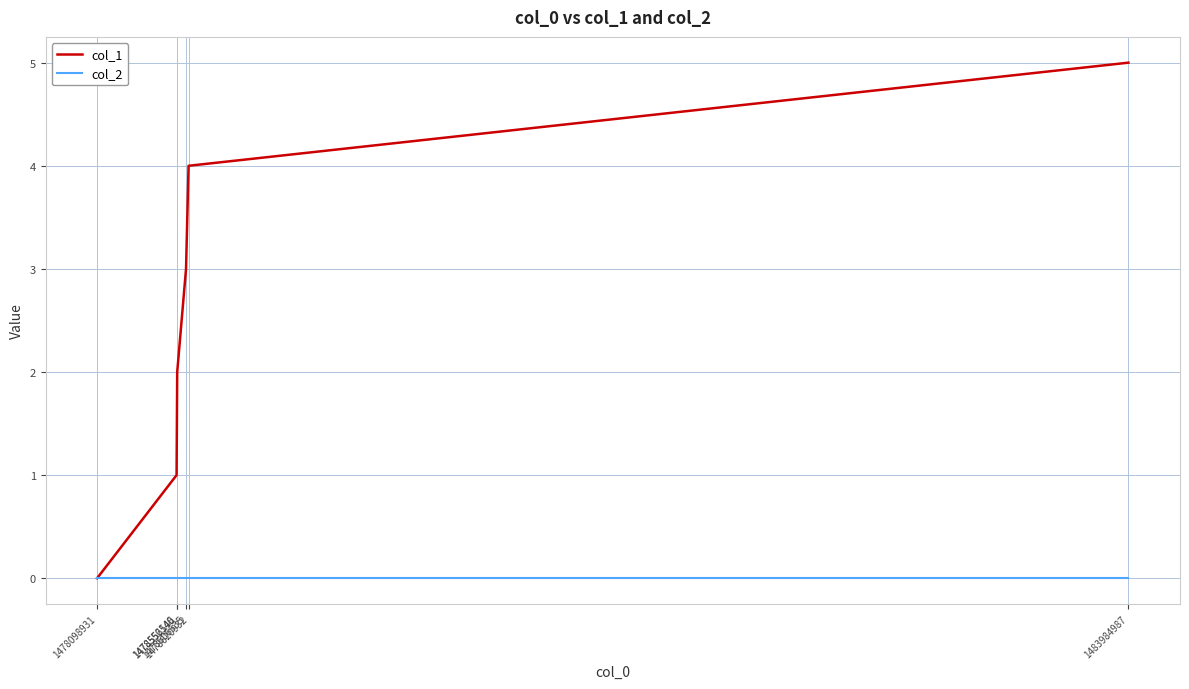

Reading right to left, list all the values displayed in this chart.

col_1: 5	4	3	2	1	0
col_2: 0	0	0	0	0	0